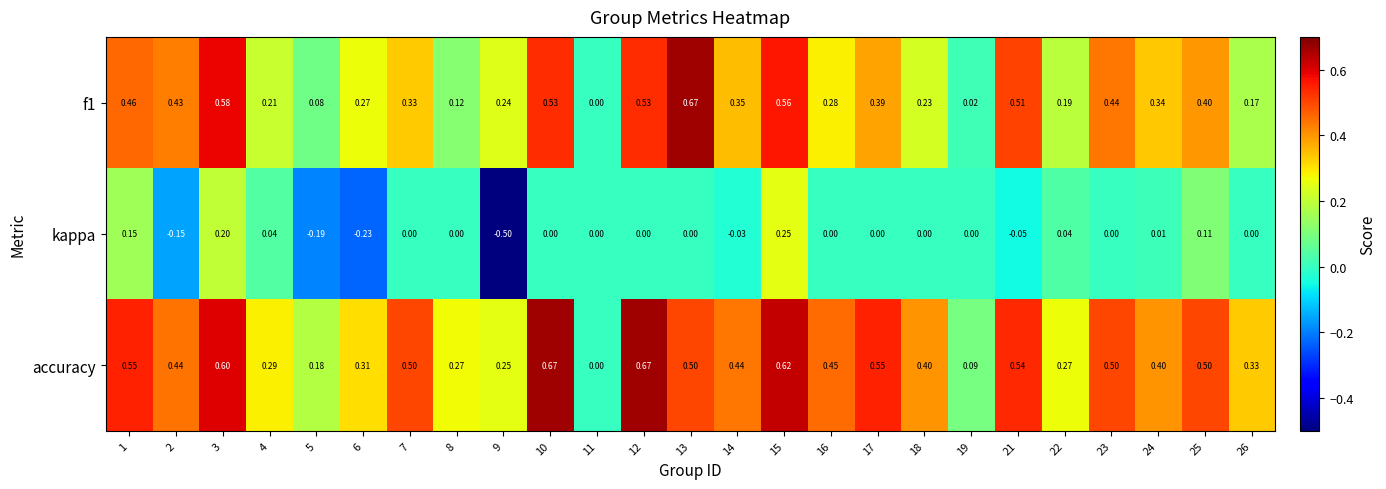

Between 7 and 11, which series saw the biggest shift?

accuracy